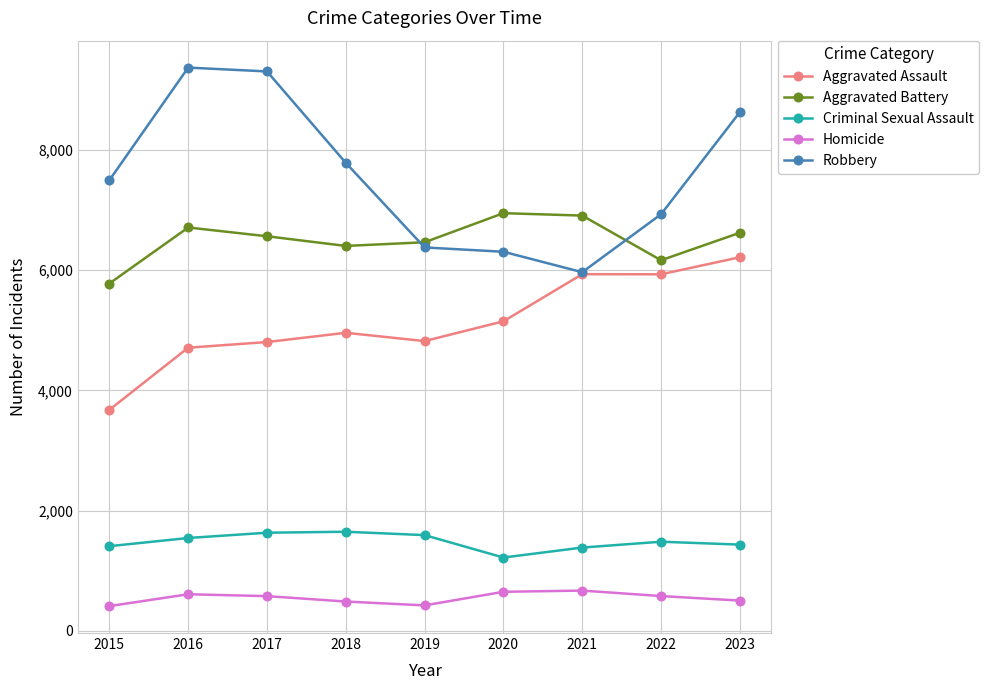

Rank the series by their maximum value, from lowest to highest.

Homicide, Criminal Sexual Assault, Aggravated Assault, Aggravated Battery, Robbery